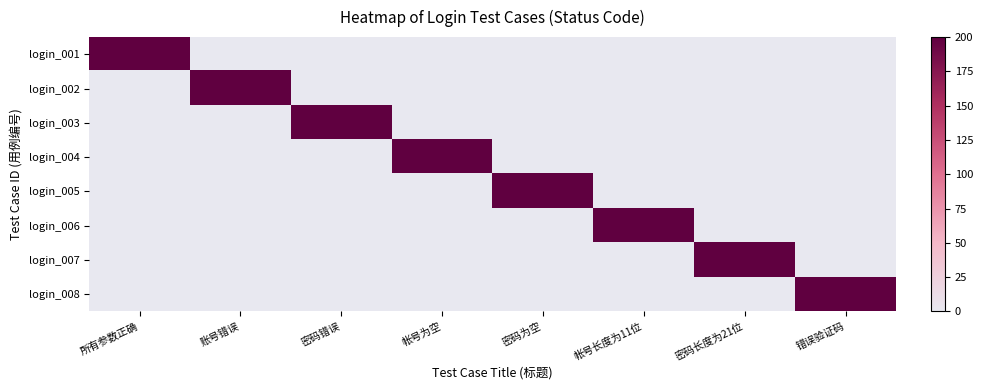

Reading left to right, extract all data points from this chart.

login_001: 所有参数正确=200	账号错误=0	密码错误=0	帐号为空=0	密码为空=0	帐号长度为11位=0	密码长度为21位=0	错误验证码=0
login_002: 所有参数正确=0	账号错误=200	密码错误=0	帐号为空=0	密码为空=0	帐号长度为11位=0	密码长度为21位=0	错误验证码=0
login_003: 所有参数正确=0	账号错误=0	密码错误=200	帐号为空=0	密码为空=0	帐号长度为11位=0	密码长度为21位=0	错误验证码=0
login_004: 所有参数正确=0	账号错误=0	密码错误=0	帐号为空=200	密码为空=0	帐号长度为11位=0	密码长度为21位=0	错误验证码=0
login_005: 所有参数正确=0	账号错误=0	密码错误=0	帐号为空=0	密码为空=200	帐号长度为11位=0	密码长度为21位=0	错误验证码=0
login_006: 所有参数正确=0	账号错误=0	密码错误=0	帐号为空=0	密码为空=0	帐号长度为11位=200	密码长度为21位=0	错误验证码=0
login_007: 所有参数正确=0	账号错误=0	密码错误=0	帐号为空=0	密码为空=0	帐号长度为11位=0	密码长度为21位=200	错误验证码=0
login_008: 所有参数正确=0	账号错误=0	密码错误=0	帐号为空=0	密码为空=0	帐号长度为11位=0	密码长度为21位=0	错误验证码=200